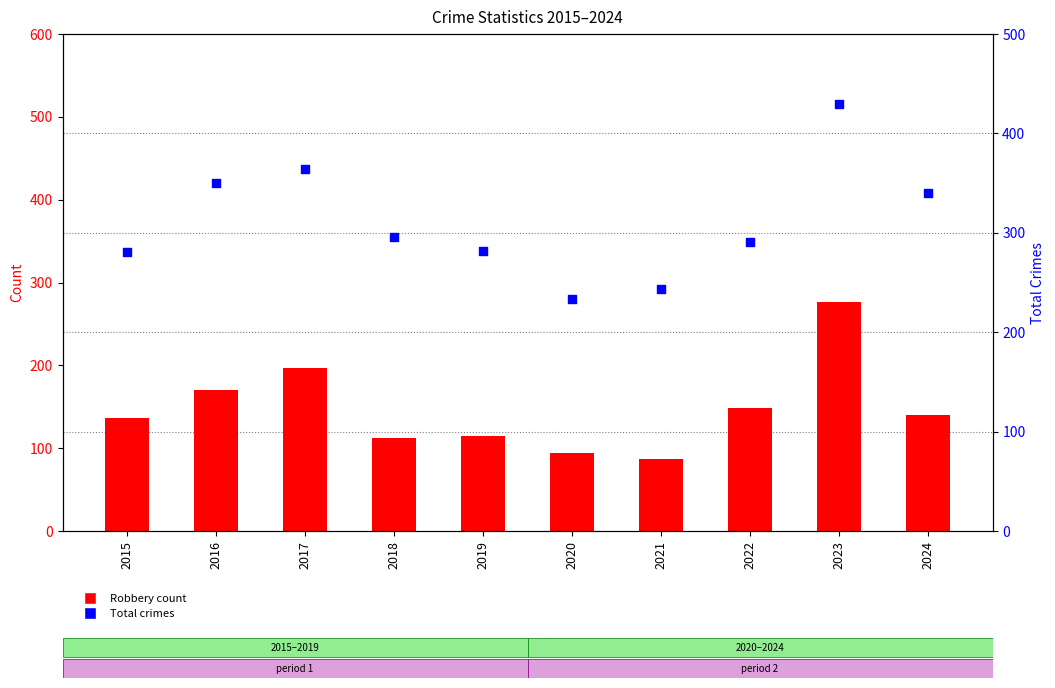

Is the value of Robbery at 2023 greater than the value of Total at 2016?

No